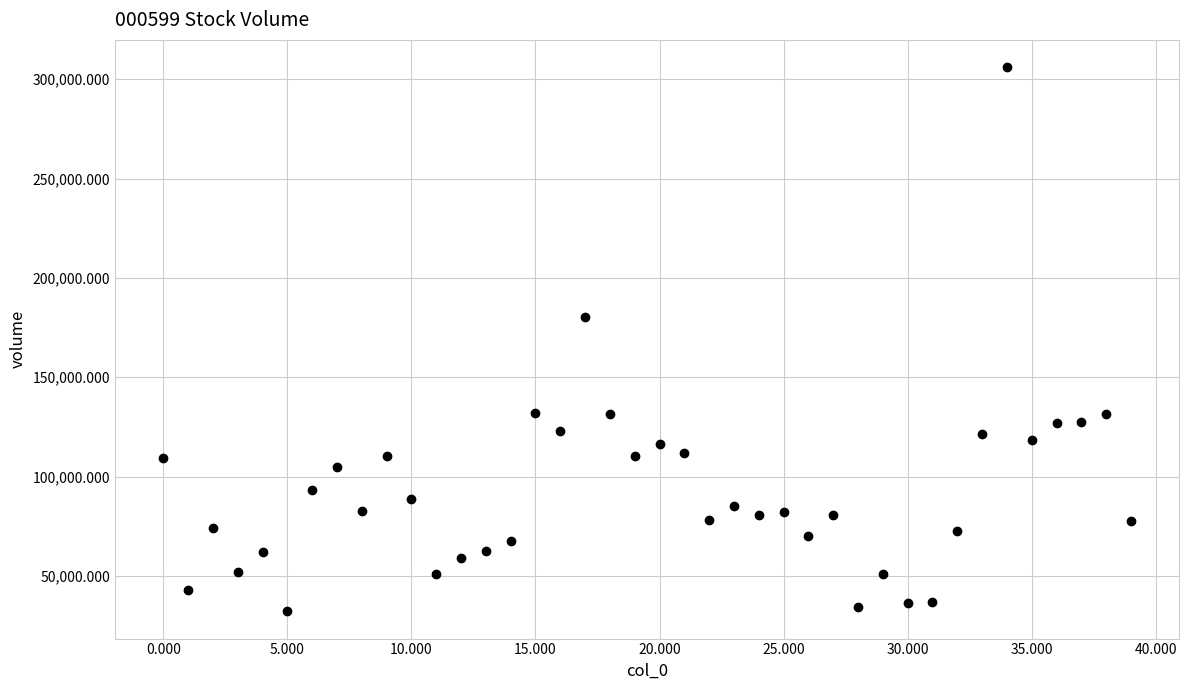

What is the range of Y values (max minus min)?

273925